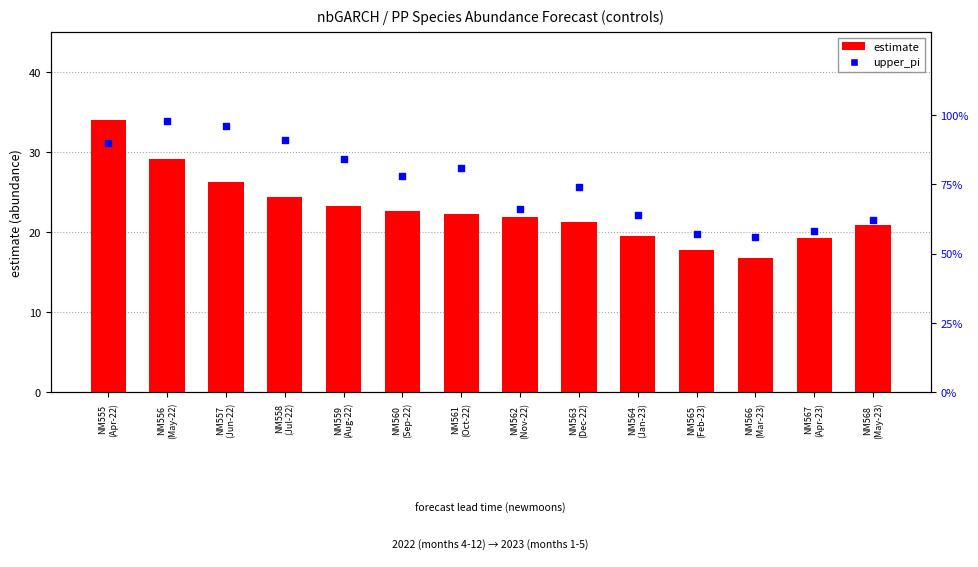

Which series contains the highest Y value?

upper_pi